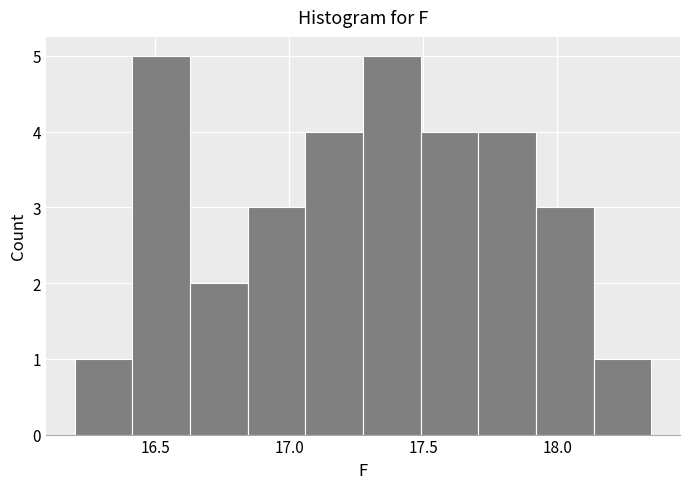

What is the height of the bar covering 17.275 to 17.490 on the x-axis? Neither the bar edges nor the heights are printed on the chart, so give them approximately, as read against the axes.

5